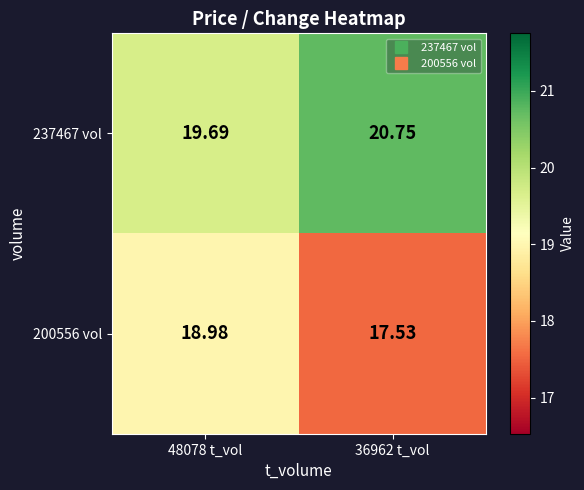

Is the value of 200556 vol at 48078 t_vol greater than the value of 237467 vol at 36962 t_vol?

No